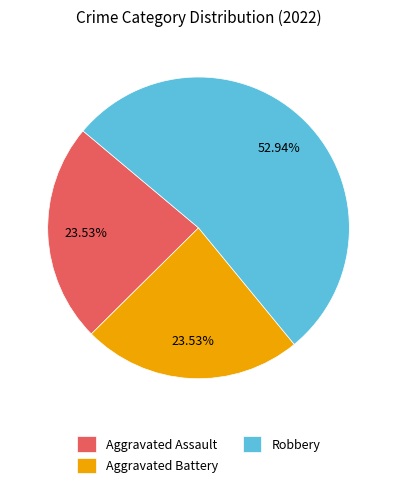

Is Aggravated Battery the majority of the pie?

No